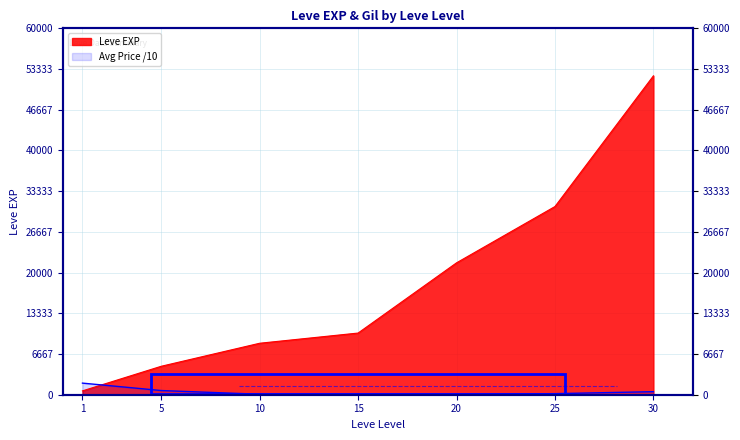

What is the ratio of the value at 25 to the value at 1?

48.9